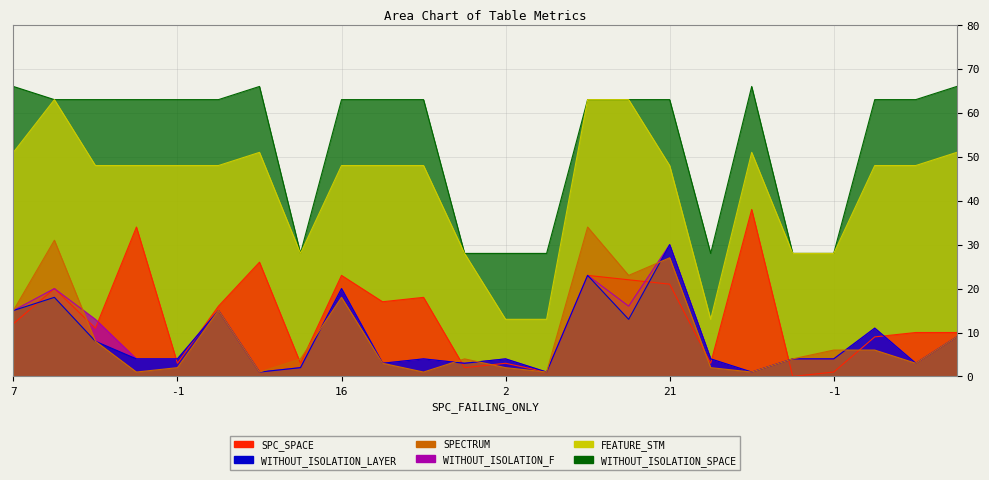

What are all the series names shown in the legend?

SPC_SPACE, WITHOUT_ISOLATION_LAYER, SPECTRUM, WITHOUT_ISOLATION_F, FEATURE_STM, WITHOUT_ISOLATION_SPACE